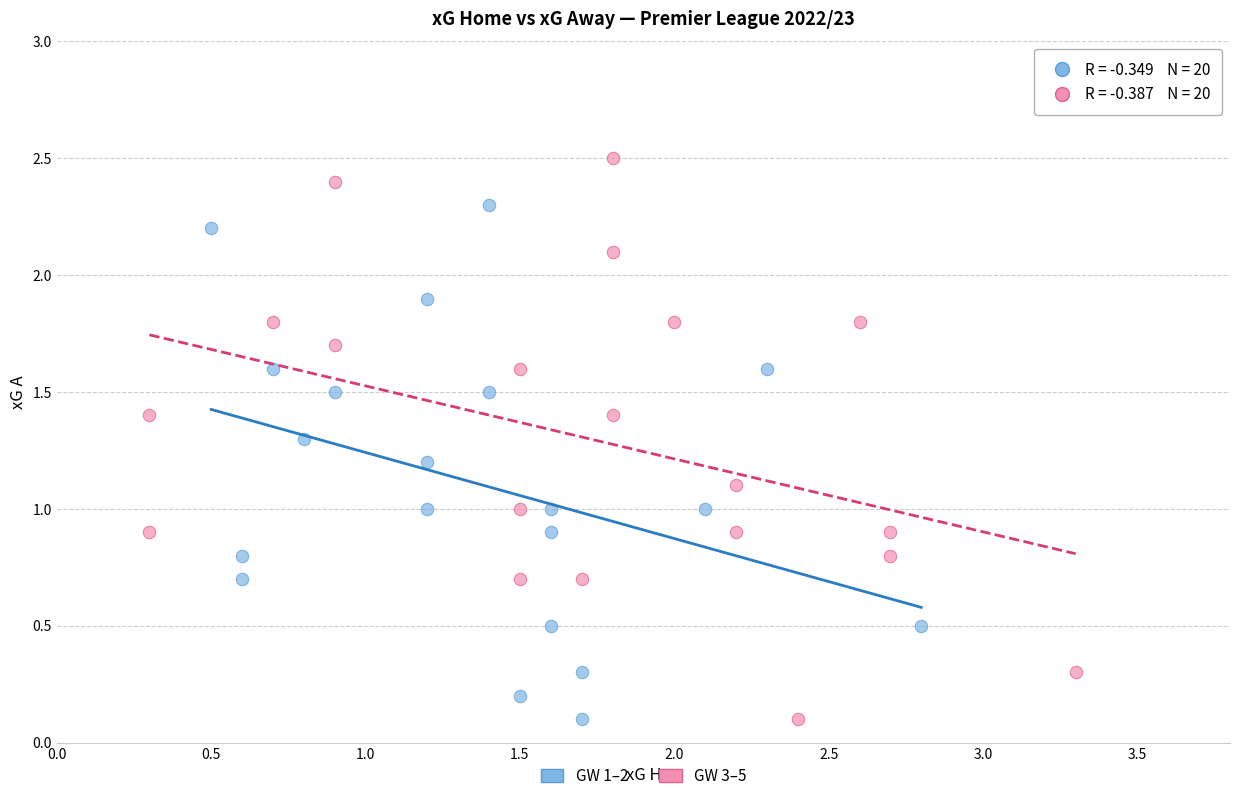

Which series contains the highest Y value?

GW 3–5